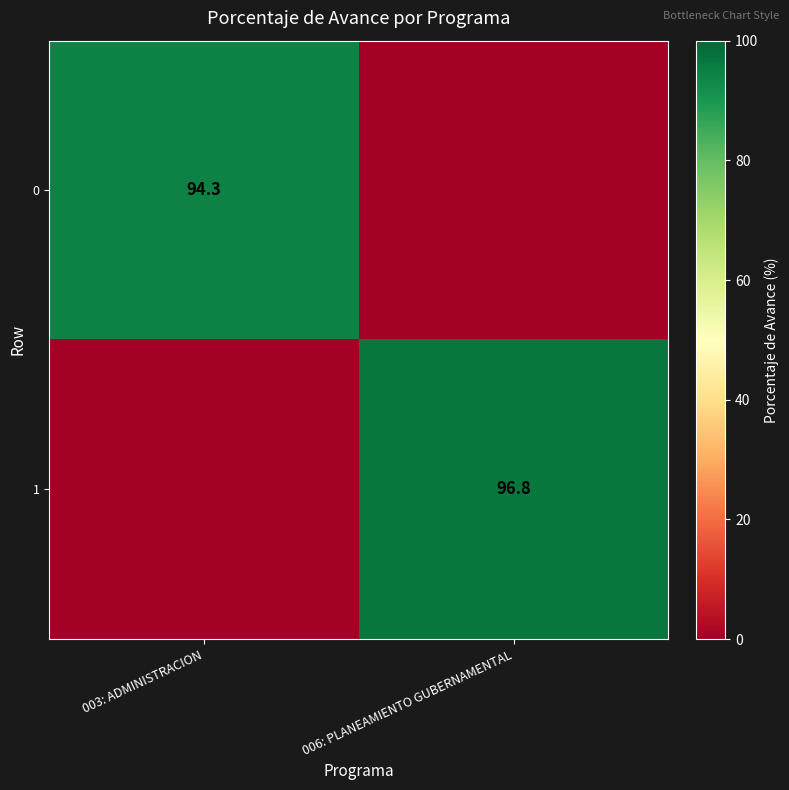

The value of 1 at 006: PLANEAMIENTO GUBERNAMENTAL is 170.2. True or false?

False